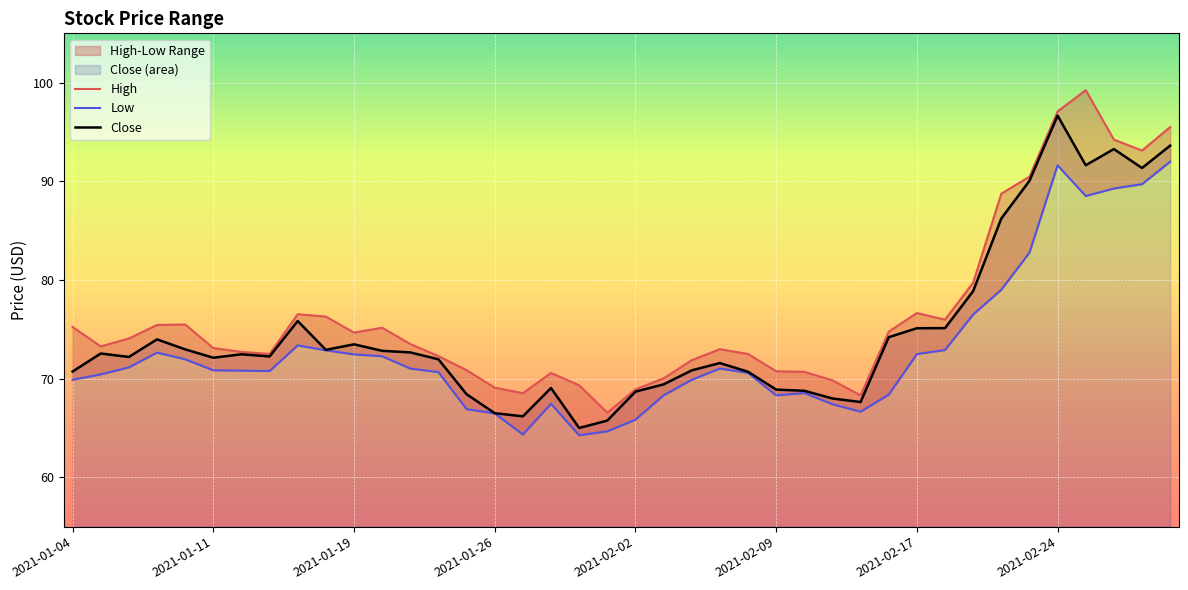

Which category has the lowest value across all series?

2021-01-29